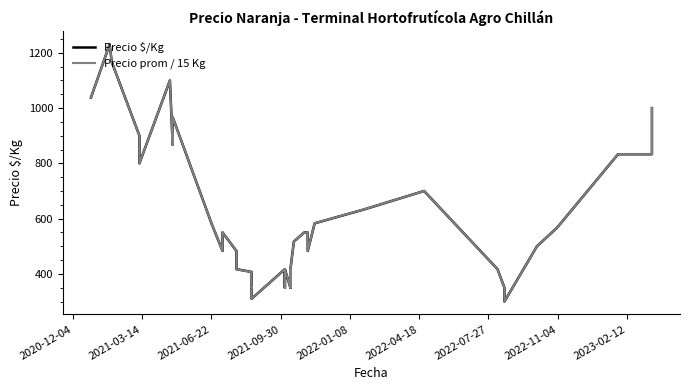

The value of Precio prom / 15 Kg at 2021-06-22 is 583.3. True or false?

True